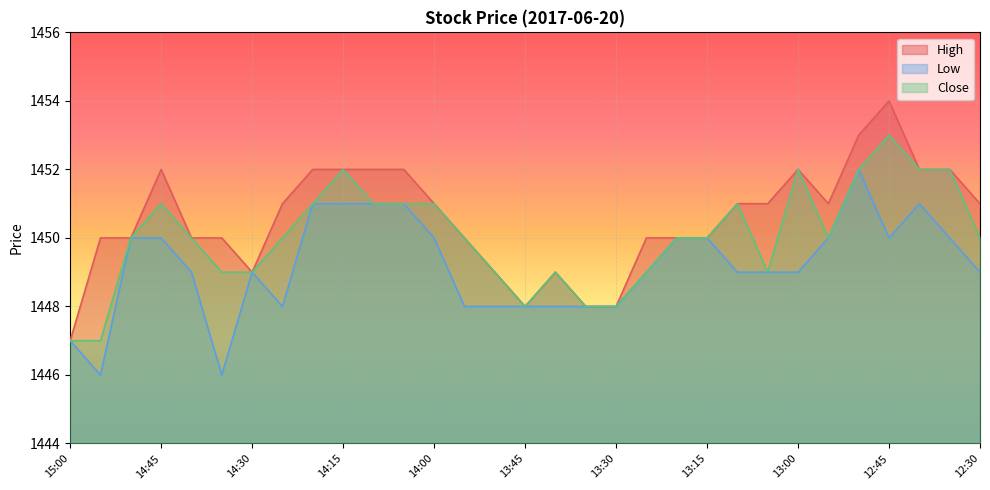

The value of Il at 14:05 is 310. True or false?

False